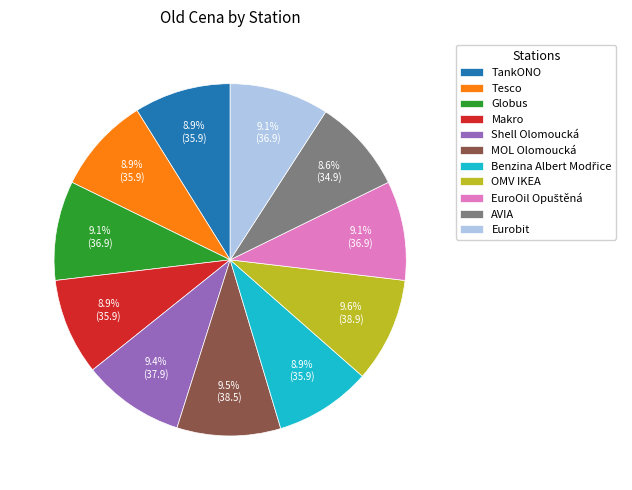

How many segments does this pie chart have?

11